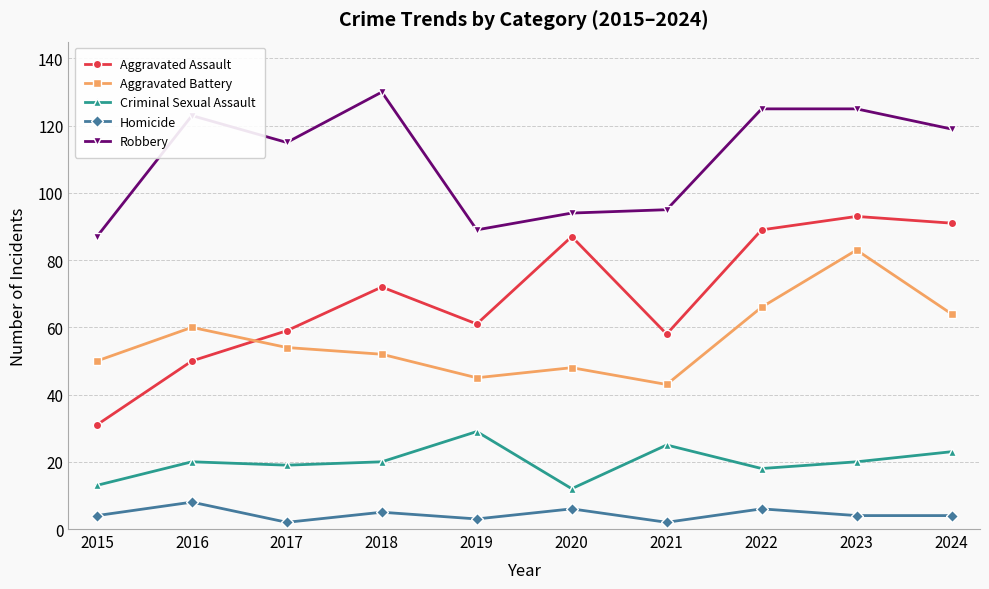

Reading left to right, extract all data points from this chart.

Aggravated Assault: 31	50	59	72	61	87	58	89	93	91
Aggravated Battery: 50	60	54	52	45	48	43	66	83	64
Criminal Sexual Assault: 13	20	19	20	29	12	25	18	20	23
Homicide: 4	8	2	5	3	6	2	6	4	4
Robbery: 87	123	115	130	89	94	95	125	125	119